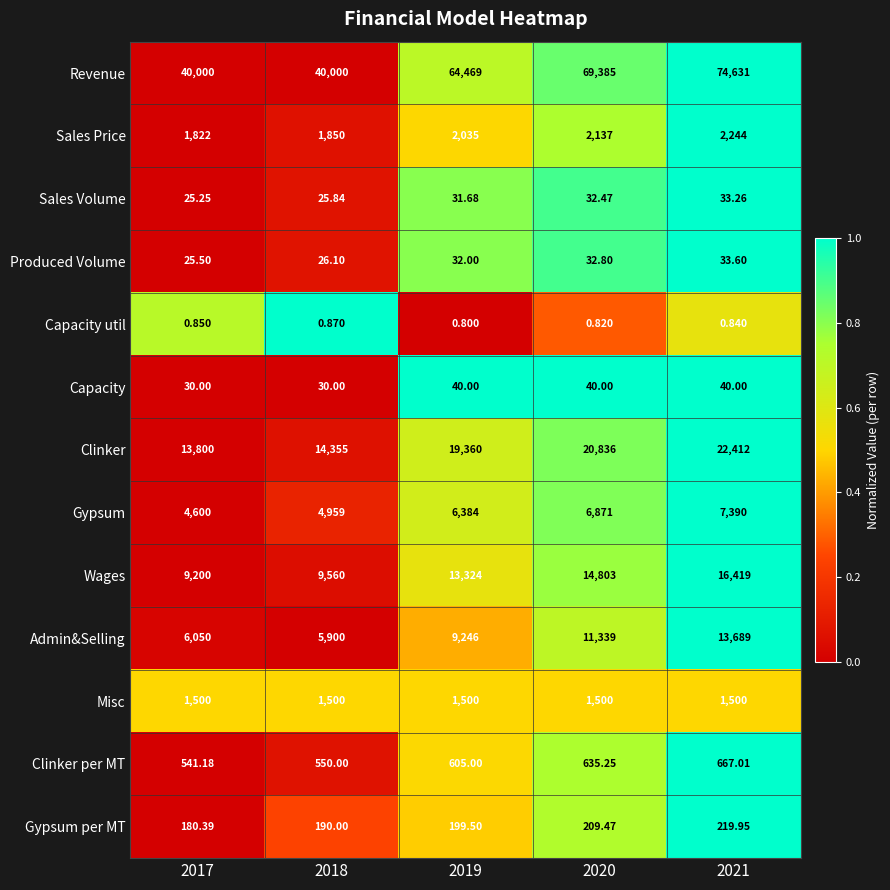

Which series has the widest spread of values?

Revenue